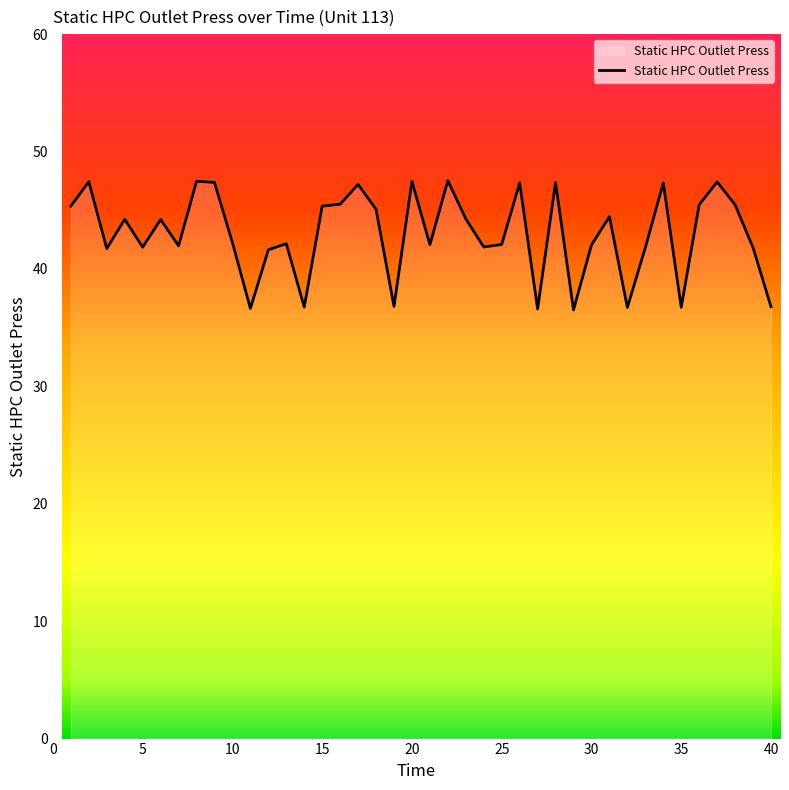

What is the difference between the maximum and minimum values?

11.0